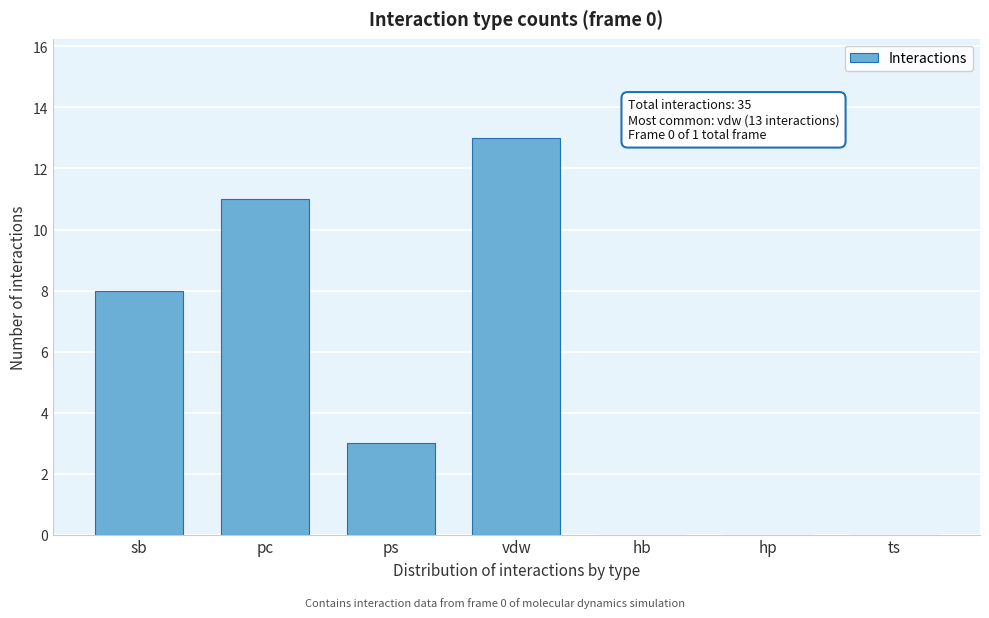

Reading left to right, extract all data points from this chart.

sb=8	pc=11	ps=3	vdw=13	hb=0	hp=0	ts=0